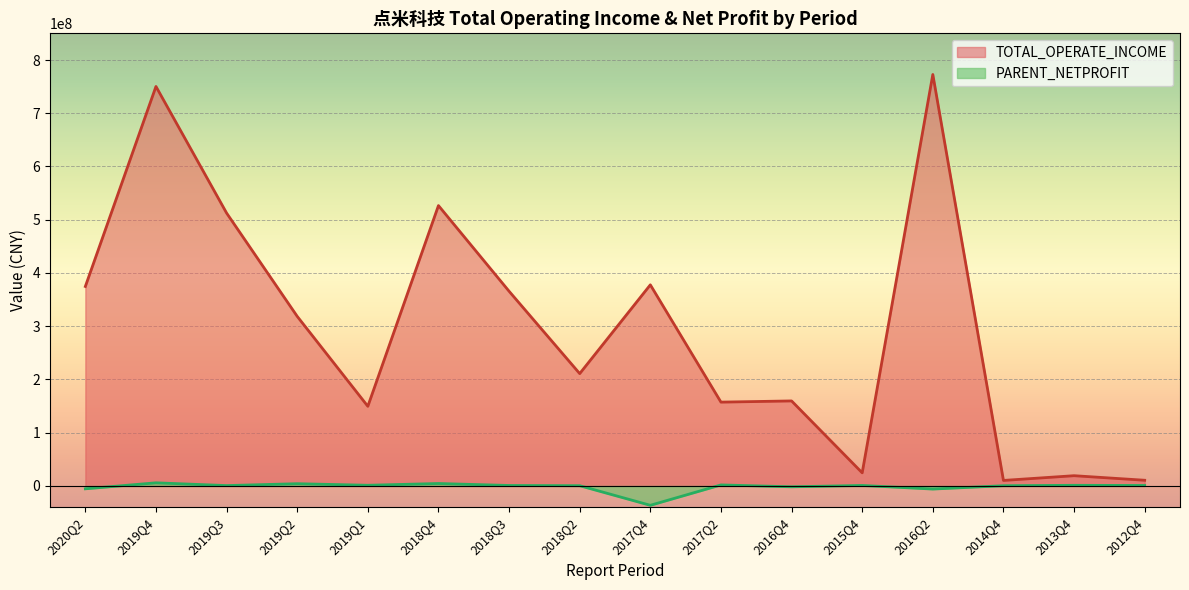

Rank the series by their average value, from lowest to highest.

PARENT_NETPROFIT, TOTAL_OPERATE_INCOME